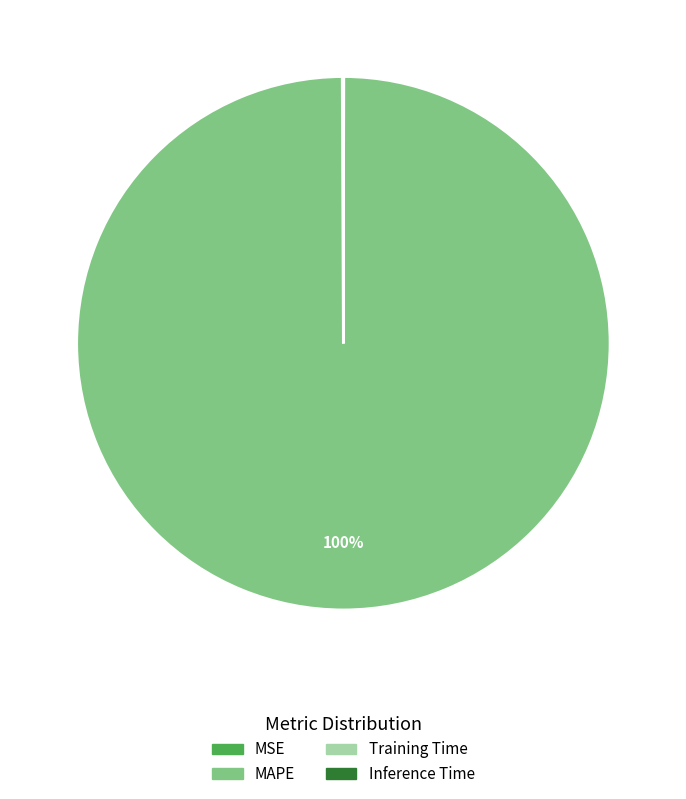

Is MAPE the majority of the pie?

Yes